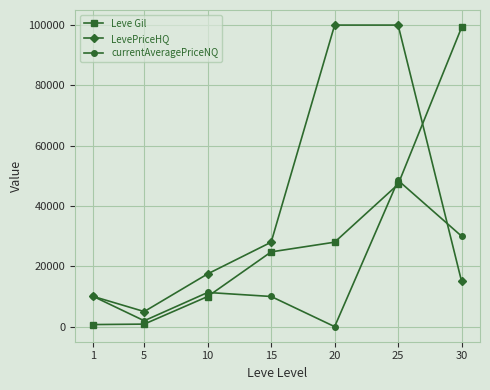

What is the sum of all LevePriceHQ values?

275502.4